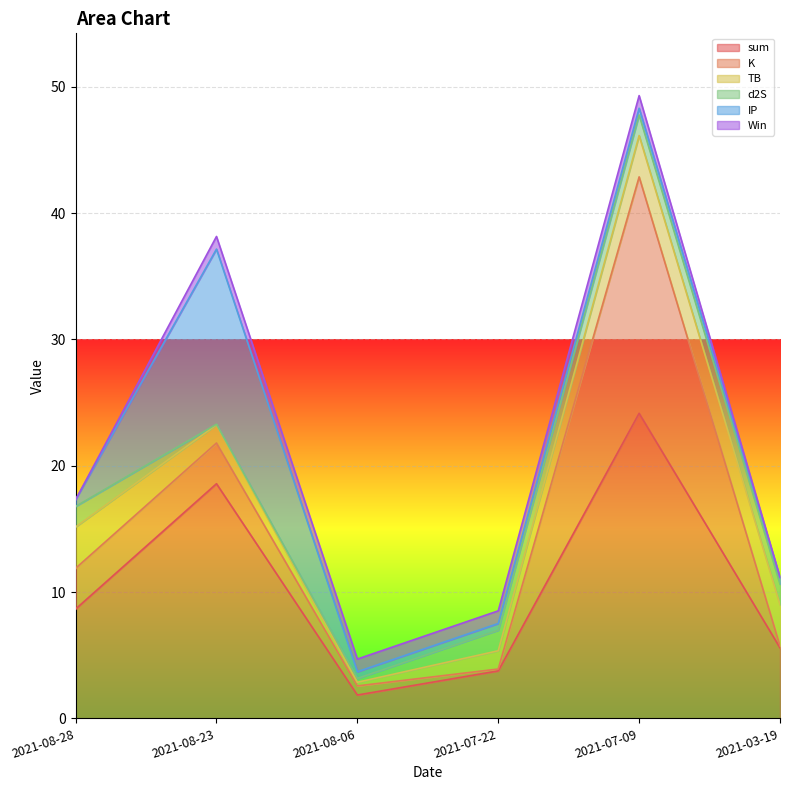

At which label is K closest to 9?

2021-08-28